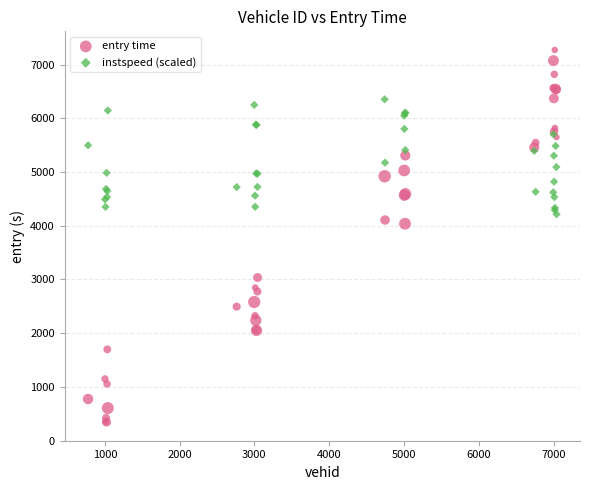

Which series reaches the maximum Y coordinate?

entry time